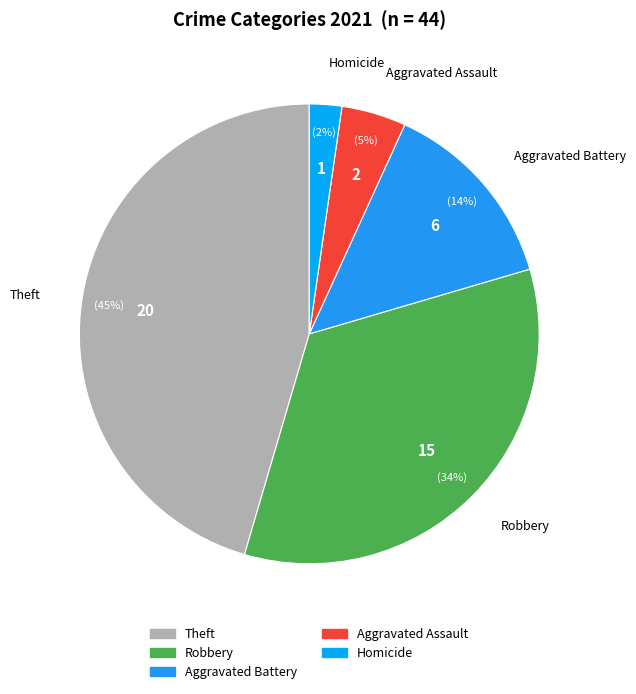

Count the number of slices in the pie.

5